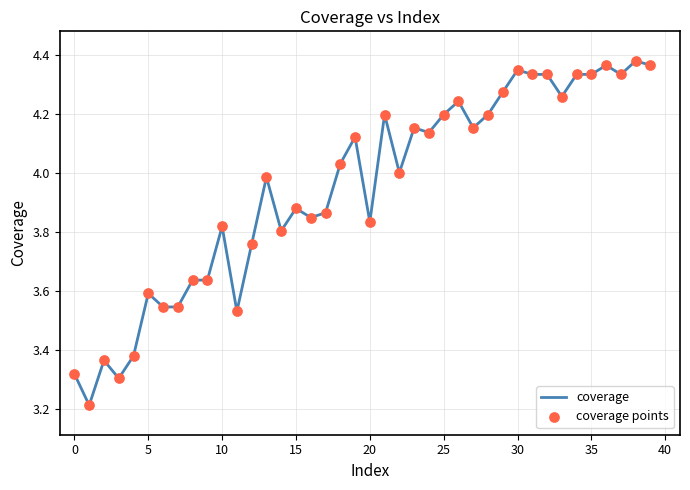

What is the smallest value displayed?

3.2